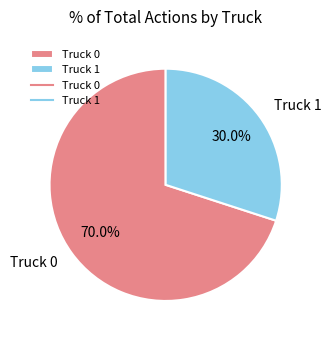

Is it true that Truck 0 is 70% of the pie?

True